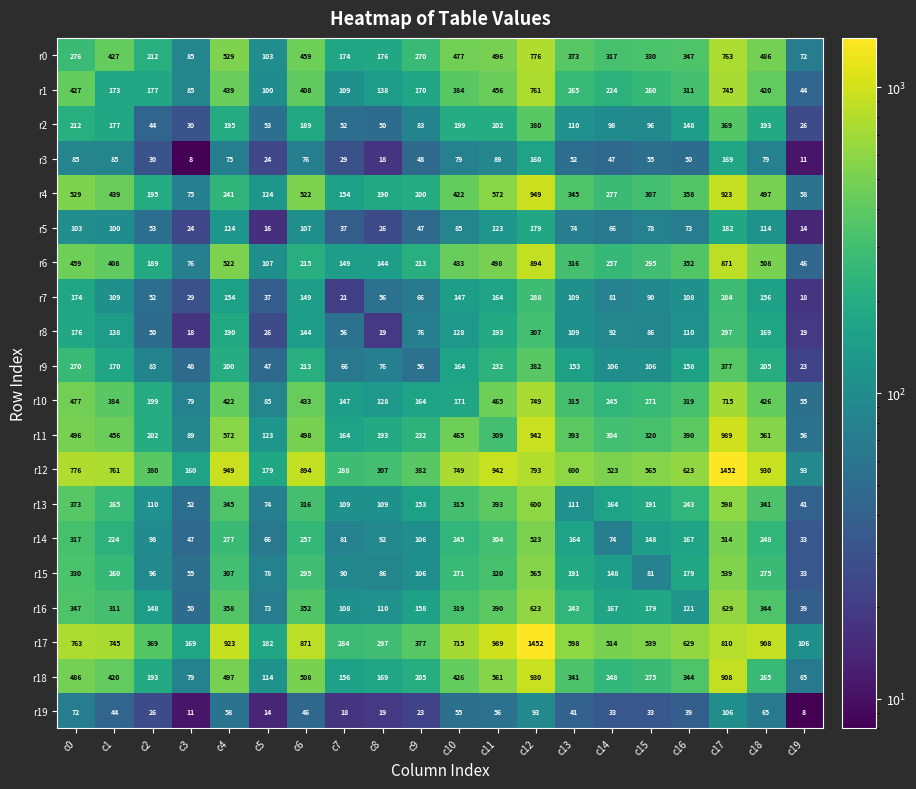

What is the sum of all r18 values?

7190